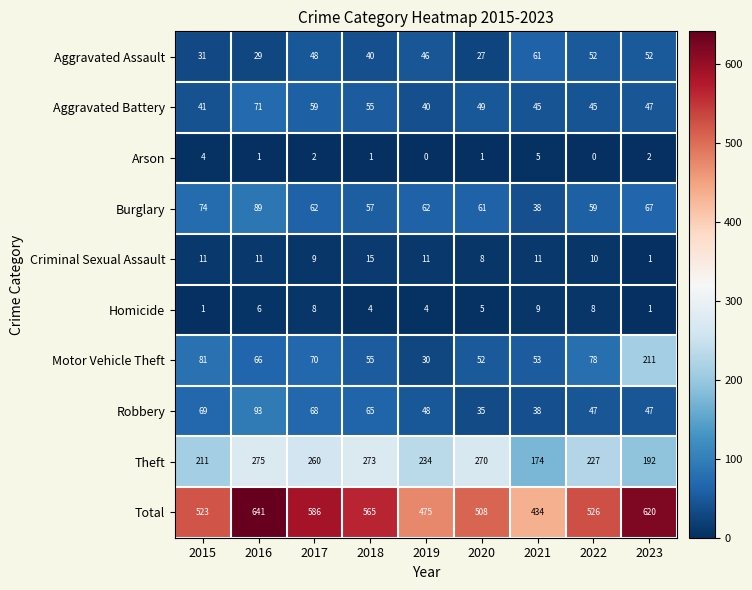

Which series has the largest total across all categories?

Total